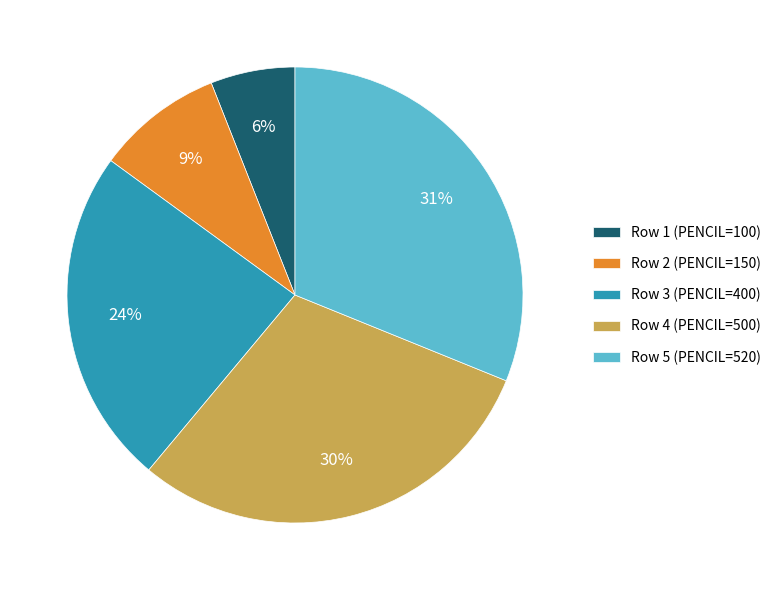

To the nearest percent, what is the difference between the largest and smallest slice percentages?

25%